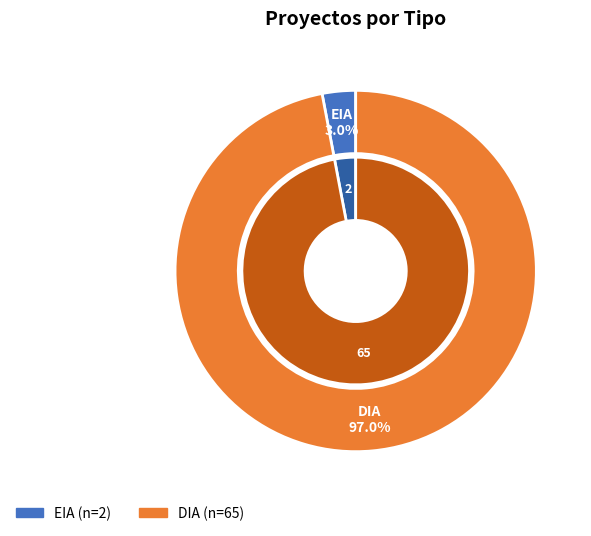

How many segments does this pie chart have?

2